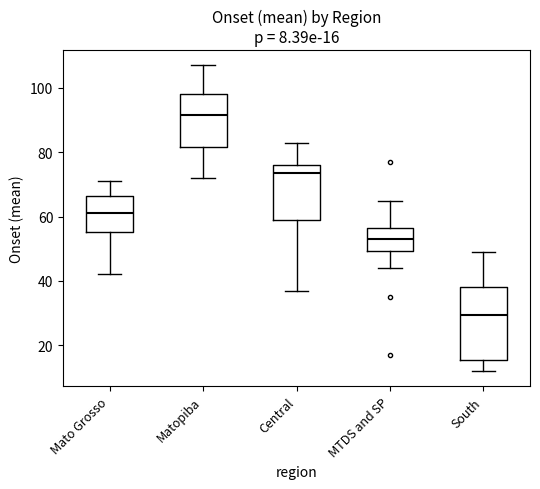

Comparing the boxes themselves (not the whiskers), which one is the tallest?

South